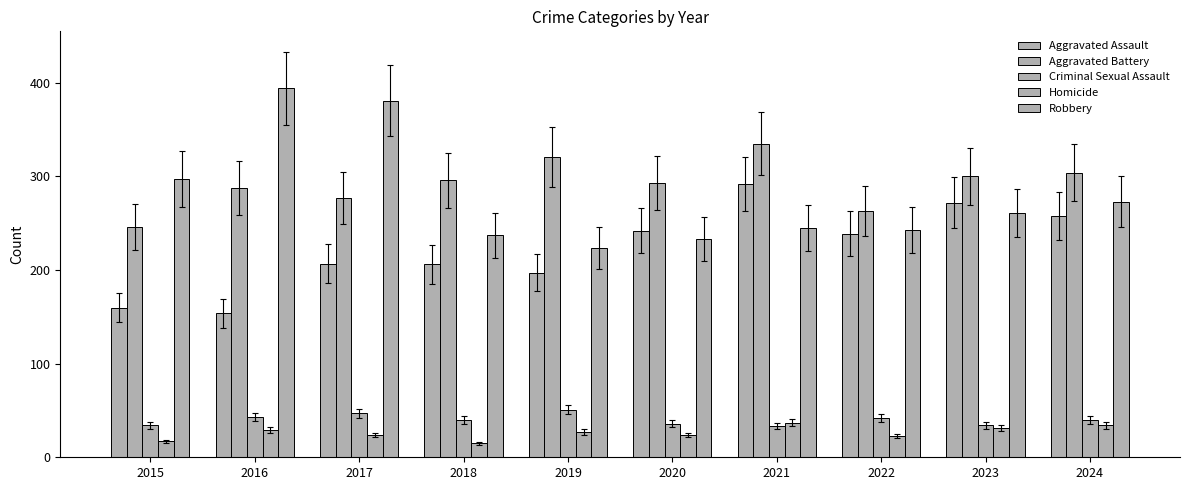

What is the sum of all Aggravated Battery values?

2923